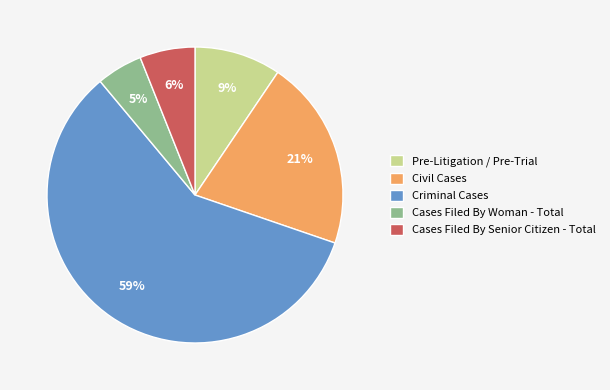

Do Pre-Litigation / Pre-Trial and Cases Filed By Senior Citizen - Total together represent more than half of the pie?

No